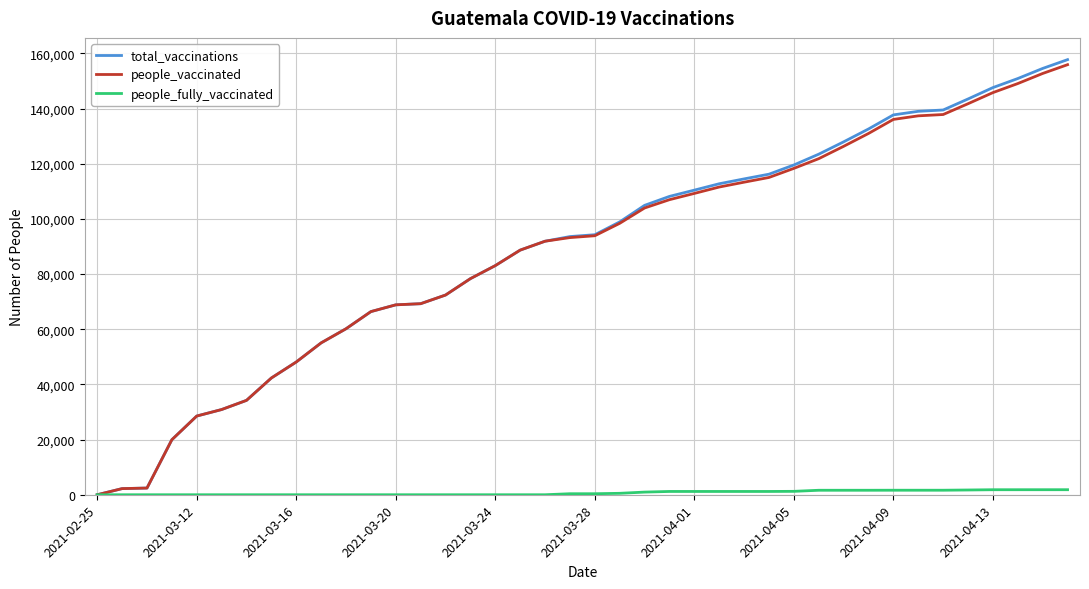

What is the greatest value displayed?

157745